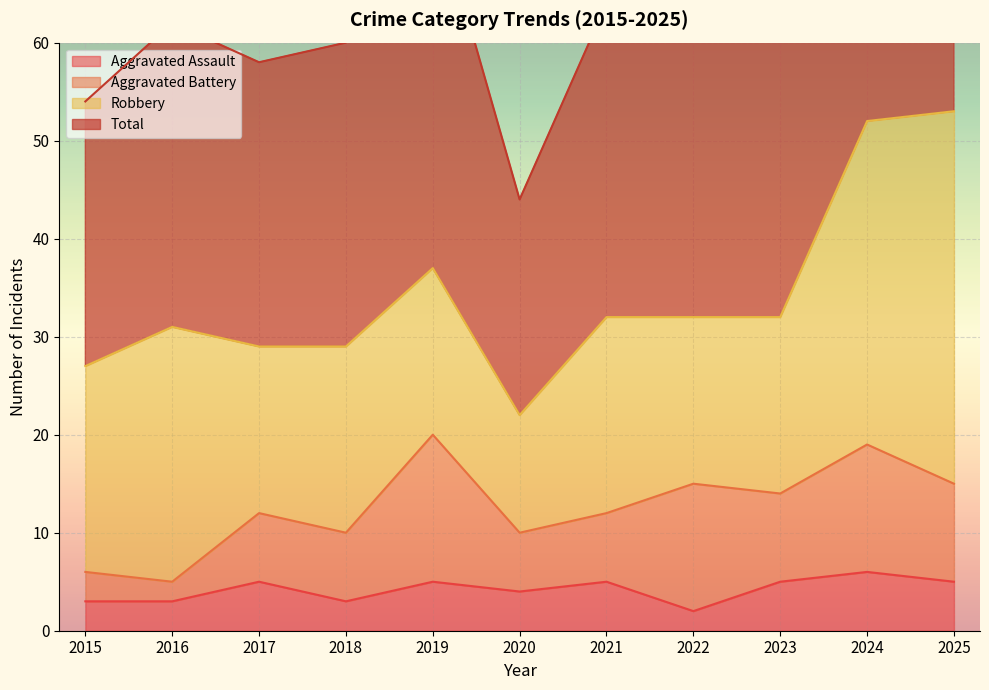

Is it true that Aggravated Assault equals 2 at 2025?

False